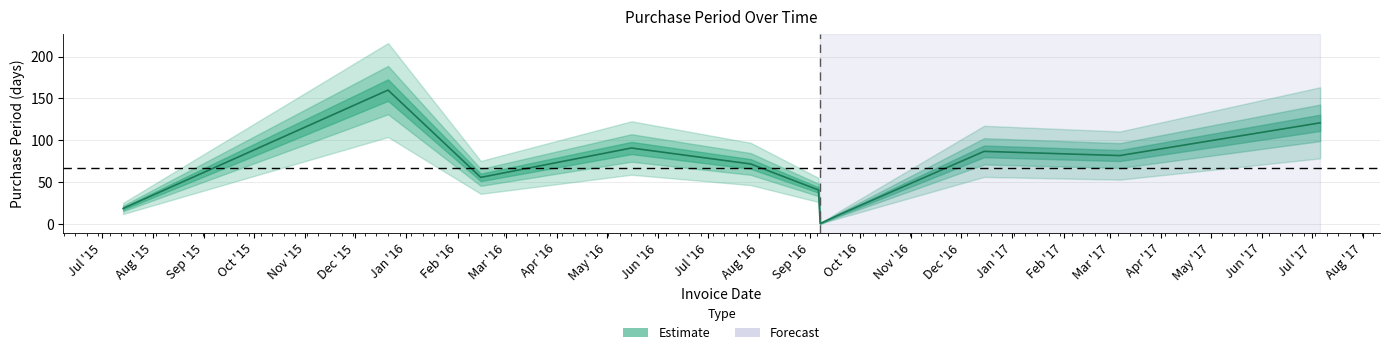

How many lines are shown in the chart?

1